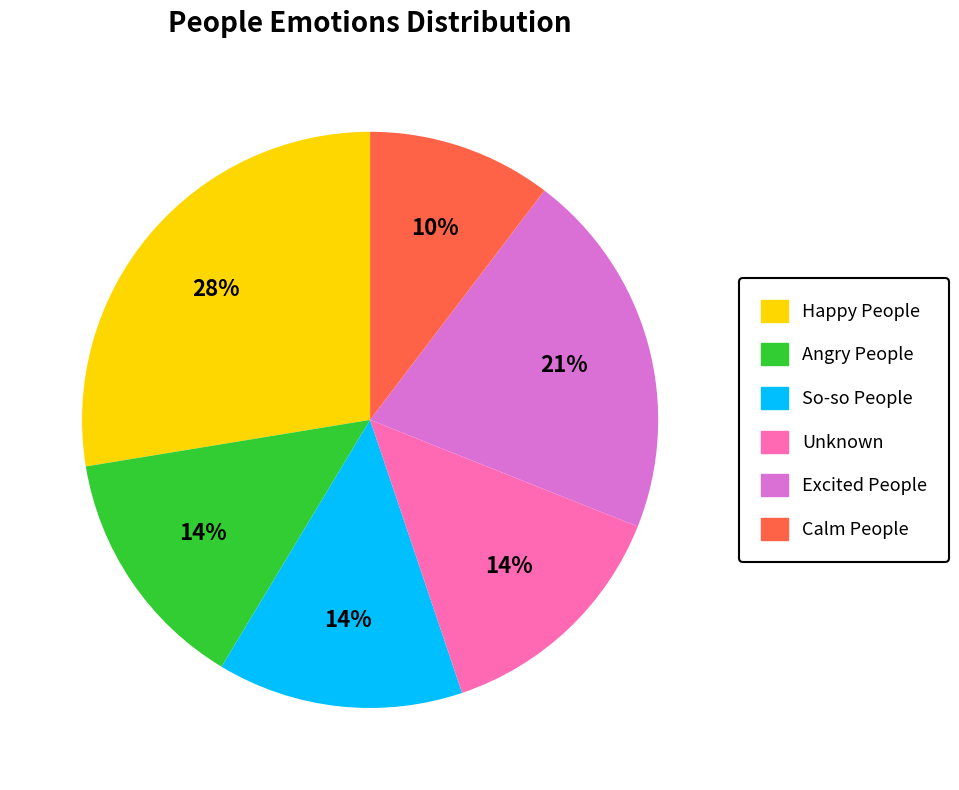

Which slice is the largest?

Happy People